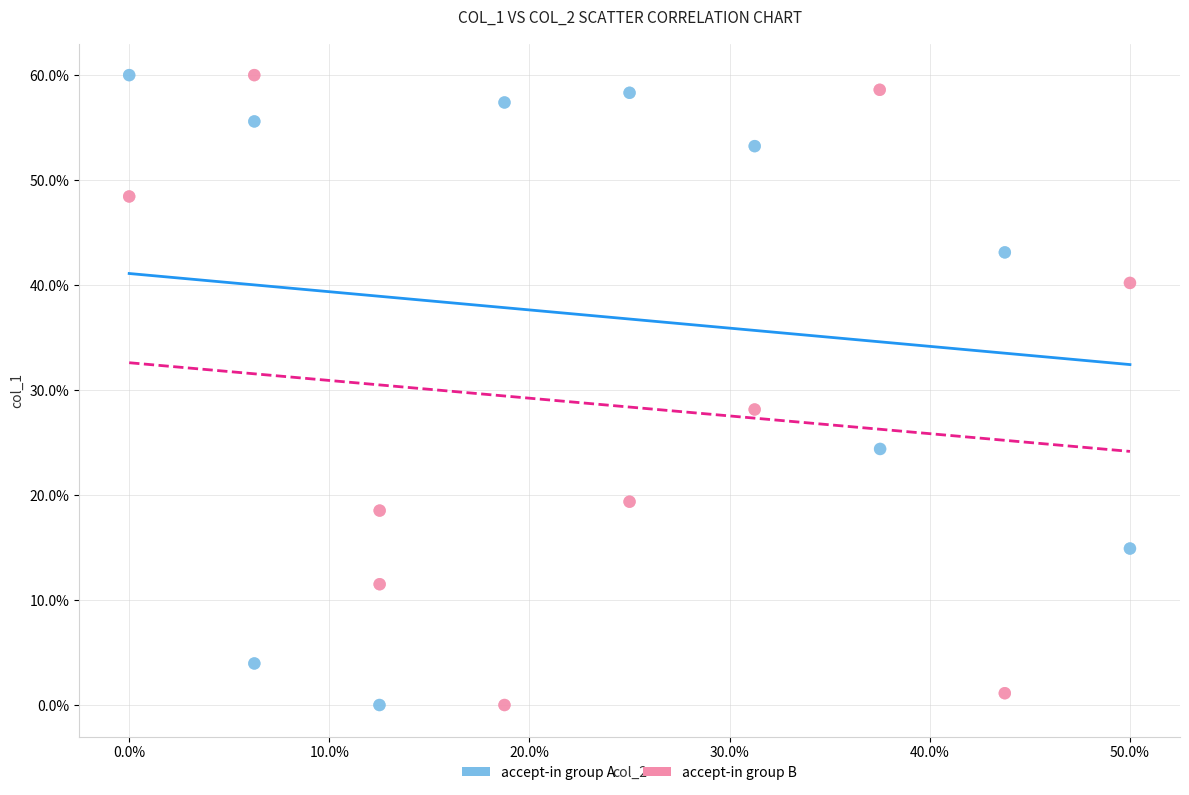

What are all the series names shown in the legend?

accept-in group A, accept-in group B